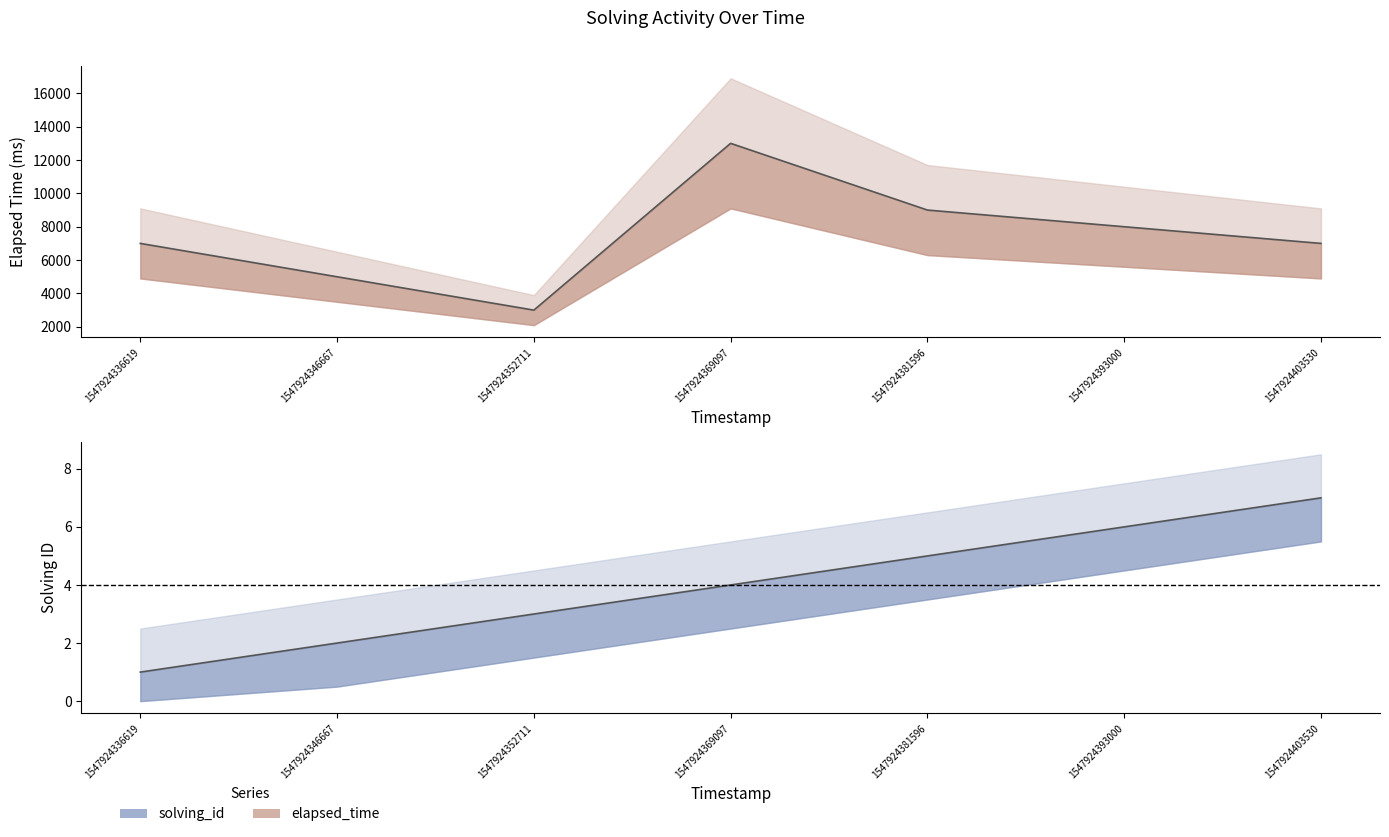

True or false: elapsed_time_line and solving_id_line cross at least once.

False